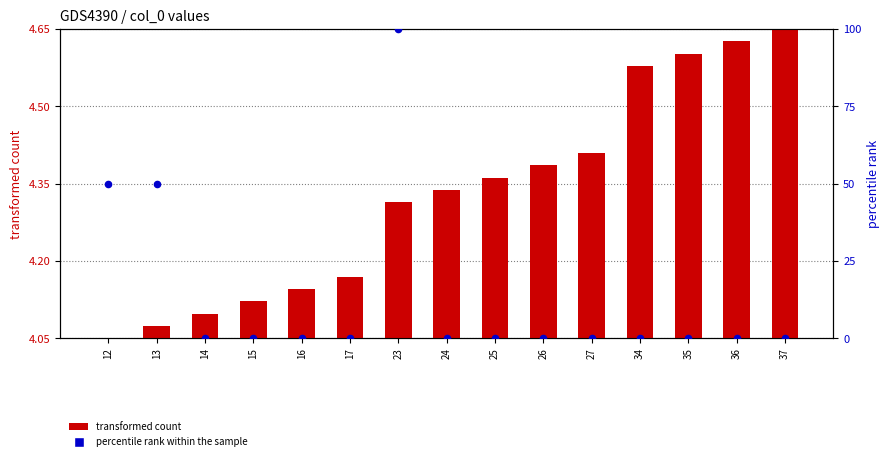

Which series has the largest total across all categories?

percentile rank within the sample